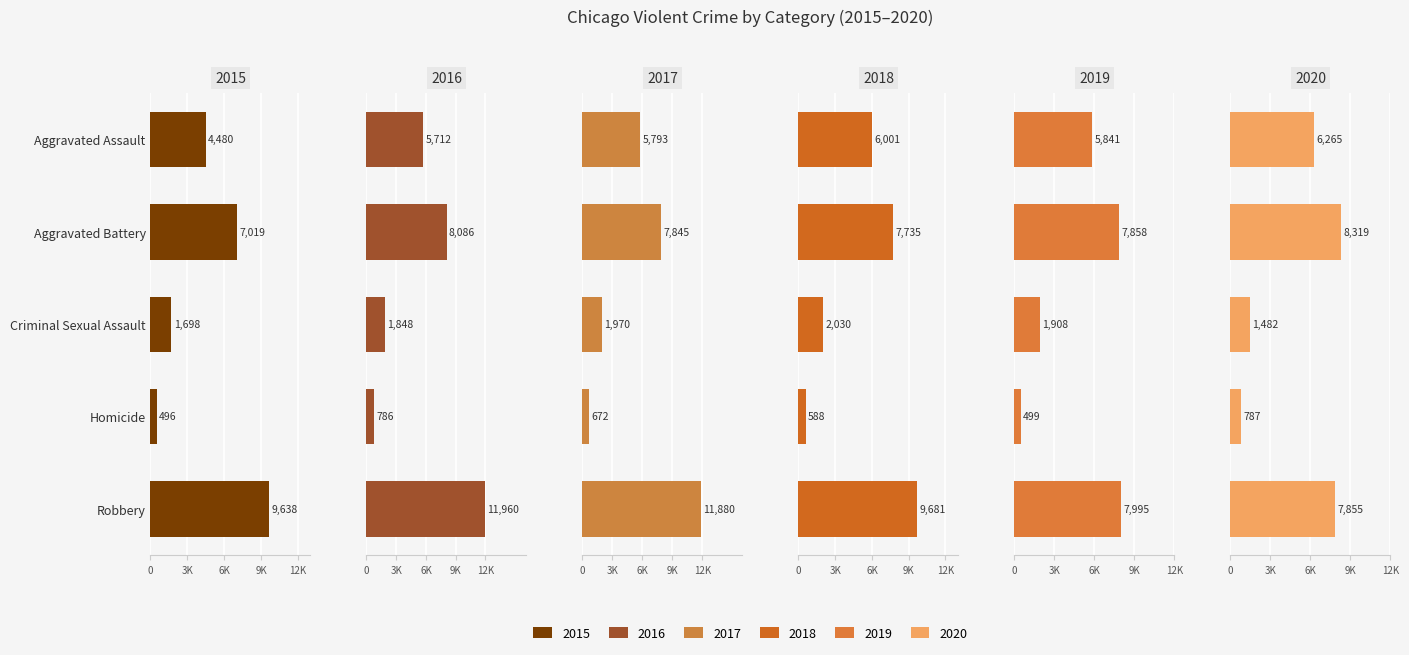

List the labels in order of 2017 value, largest first.

Robbery, Aggravated Battery, Aggravated Assault, Criminal Sexual Assault, Homicide